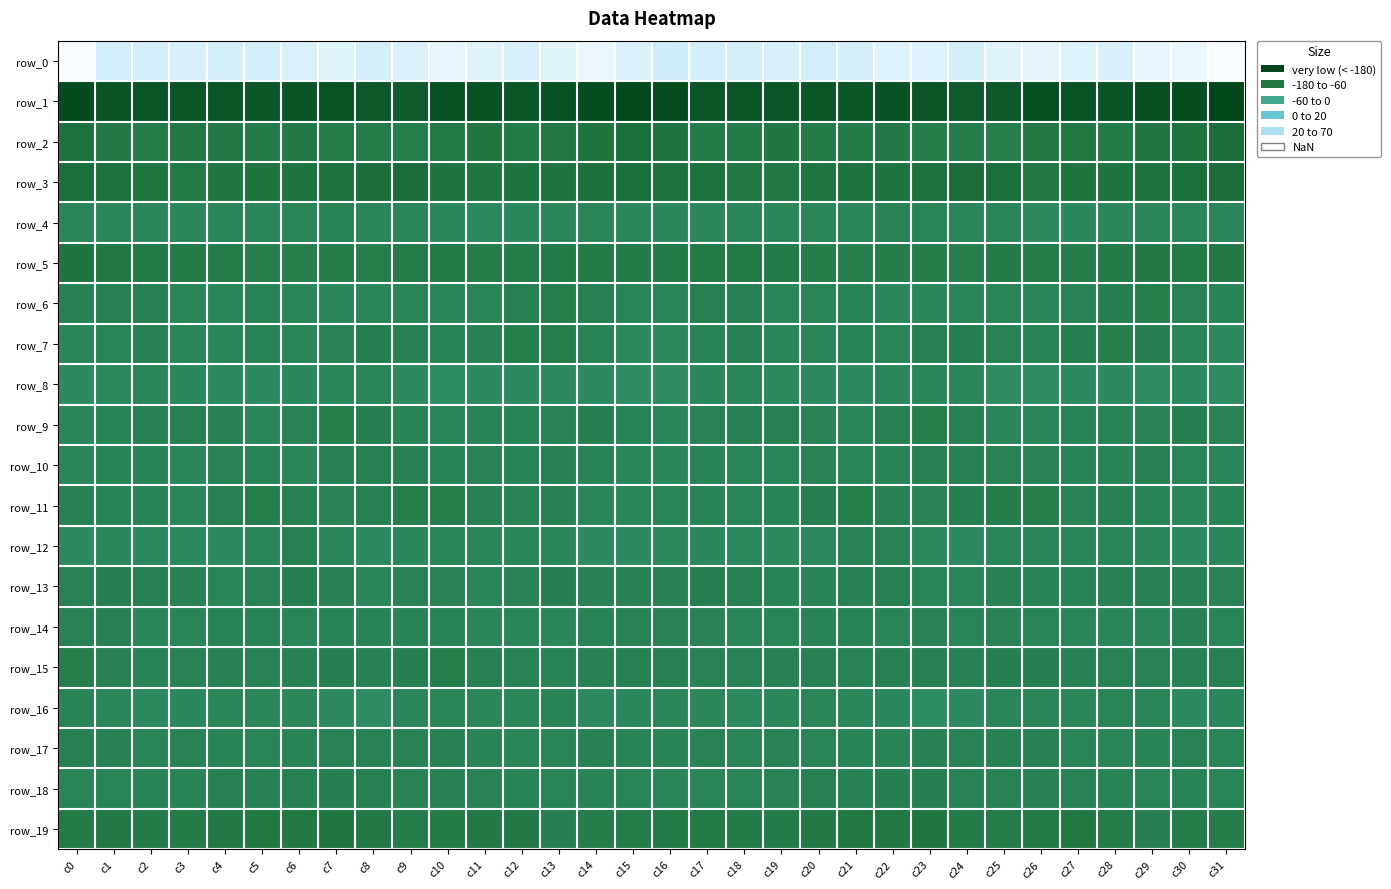

Rank the series at c6 from lowest to highest value.

row_0, row_8, row_16, row_6, row_14, row_10, row_4, row_7, row_17, row_9, row_15, row_12, row_11, row_18, row_13, row_5, row_2, row_19, row_3, row_1